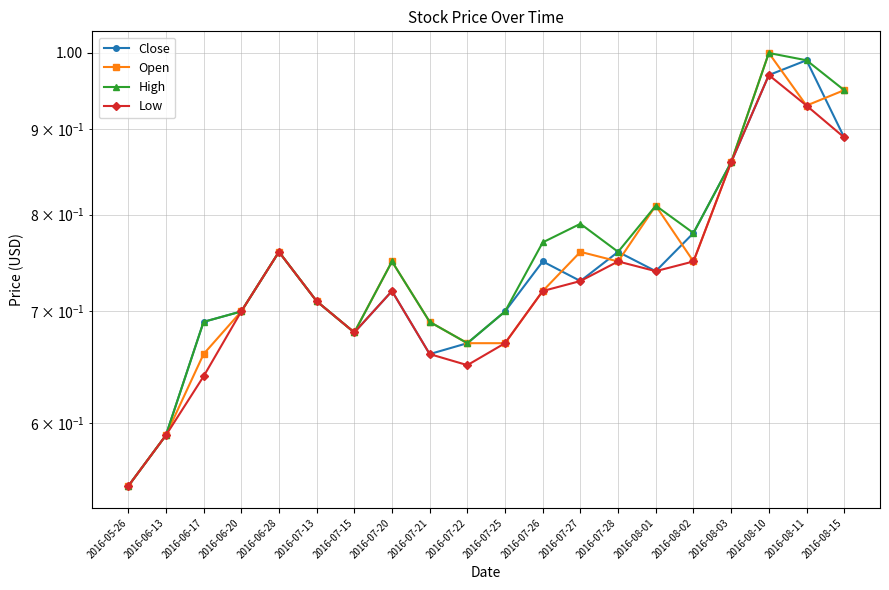

Reading left to right, transcribe all the data shown in this chart.

Close: 2016-05-26=0.6	2016-06-13=0.6	2016-06-17=0.7	2016-06-20=0.7	2016-06-28=0.8	2016-07-13=0.7	2016-07-15=0.7	2016-07-20=0.7	2016-07-21=0.7	2016-07-22=0.7	2016-07-25=0.7	2016-07-26=0.8	2016-07-27=0.7	2016-07-28=0.8	2016-08-01=0.7	2016-08-02=0.8	2016-08-03=0.9	2016-08-10=1.0	2016-08-11=1.0	2016-08-15=0.9
Open: 2016-05-26=0.6	2016-06-13=0.6	2016-06-17=0.7	2016-06-20=0.7	2016-06-28=0.8	2016-07-13=0.7	2016-07-15=0.7	2016-07-20=0.8	2016-07-21=0.7	2016-07-22=0.7	2016-07-25=0.7	2016-07-26=0.7	2016-07-27=0.8	2016-07-28=0.8	2016-08-01=0.8	2016-08-02=0.8	2016-08-03=0.9	2016-08-10=1.0	2016-08-11=0.9	2016-08-15=0.9
High: 2016-05-26=0.6	2016-06-13=0.6	2016-06-17=0.7	2016-06-20=0.7	2016-06-28=0.8	2016-07-13=0.7	2016-07-15=0.7	2016-07-20=0.8	2016-07-21=0.7	2016-07-22=0.7	2016-07-25=0.7	2016-07-26=0.8	2016-07-27=0.8	2016-07-28=0.8	2016-08-01=0.8	2016-08-02=0.8	2016-08-03=0.9	2016-08-10=1.0	2016-08-11=1.0	2016-08-15=0.9
Low: 2016-05-26=0.6	2016-06-13=0.6	2016-06-17=0.6	2016-06-20=0.7	2016-06-28=0.8	2016-07-13=0.7	2016-07-15=0.7	2016-07-20=0.7	2016-07-21=0.7	2016-07-22=0.7	2016-07-25=0.7	2016-07-26=0.7	2016-07-27=0.7	2016-07-28=0.8	2016-08-01=0.7	2016-08-02=0.8	2016-08-03=0.9	2016-08-10=1.0	2016-08-11=0.9	2016-08-15=0.9